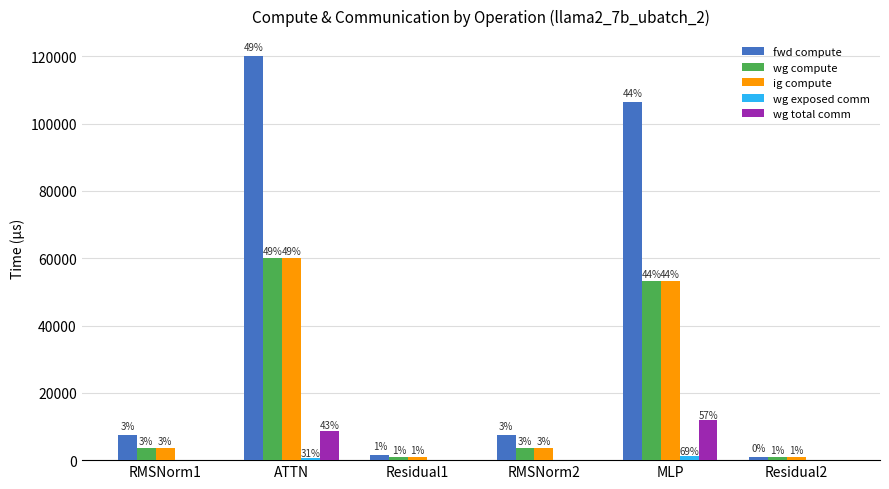

Between ATTN and MLP, which is larger?

ATTN